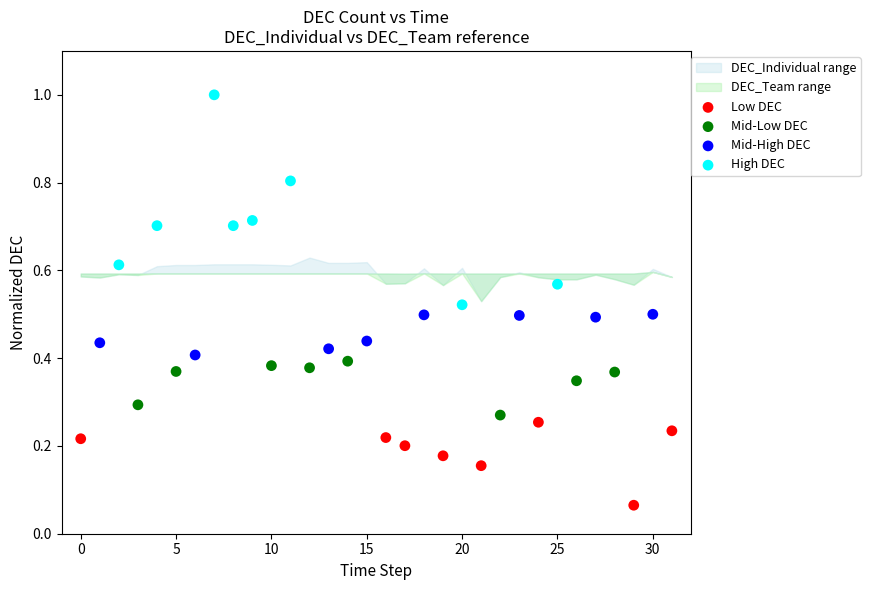

Which series contains the lowest Y value?

Low DEC